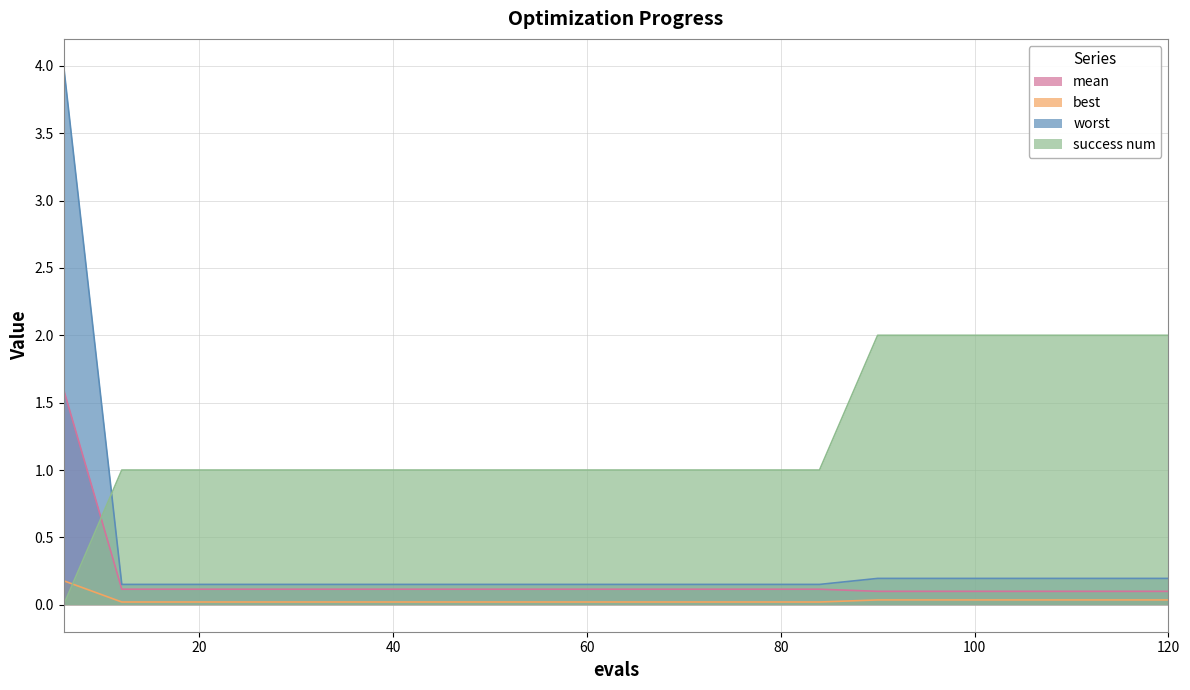

Rank the series by their maximum value, from lowest to highest.

best, mean, success num, worst